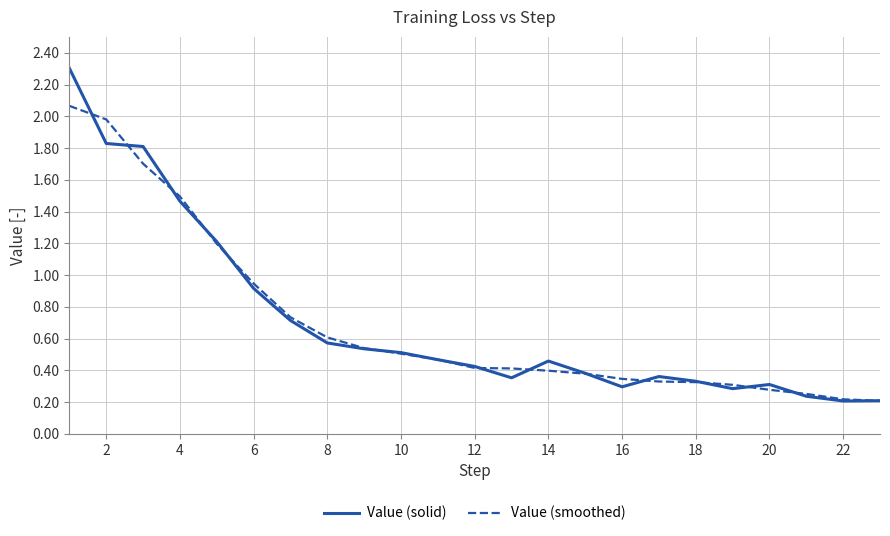

Rank the series by their maximum value, from highest to lowest.

Value (solid), Value (smoothed)